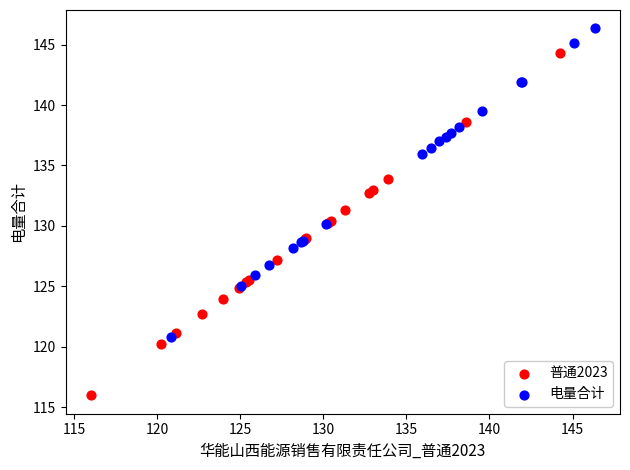

Which series has the largest Y range (max minus min)?

普通2023